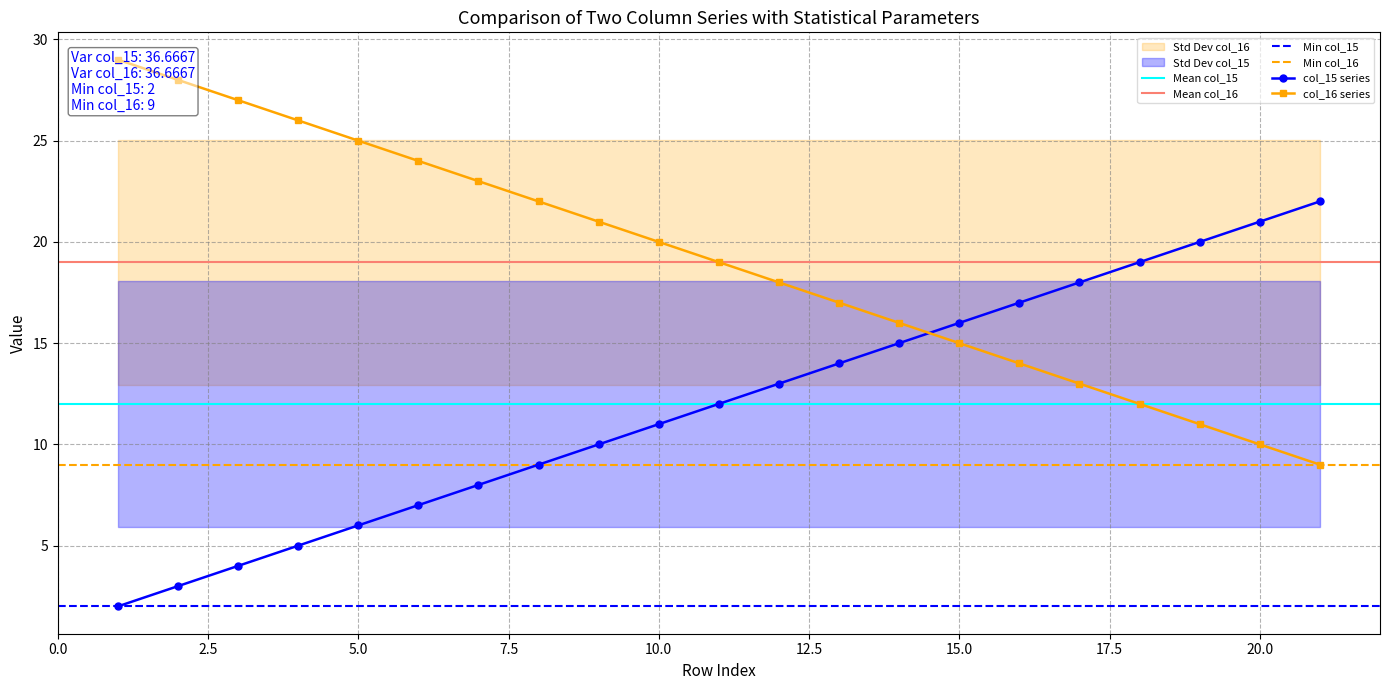

List the series in order of their peak value, highest first.

col_16 (days31), col_15 (days30)